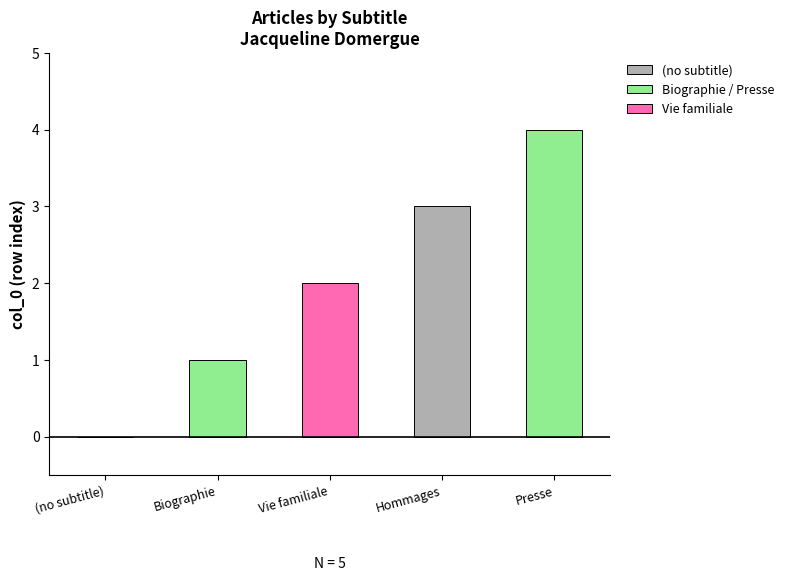

Reading right to left, what are all the values shown in this chart?

Presse=4	Hommages=3	Vie familiale=2	Biographie=1	(no subtitle)=0